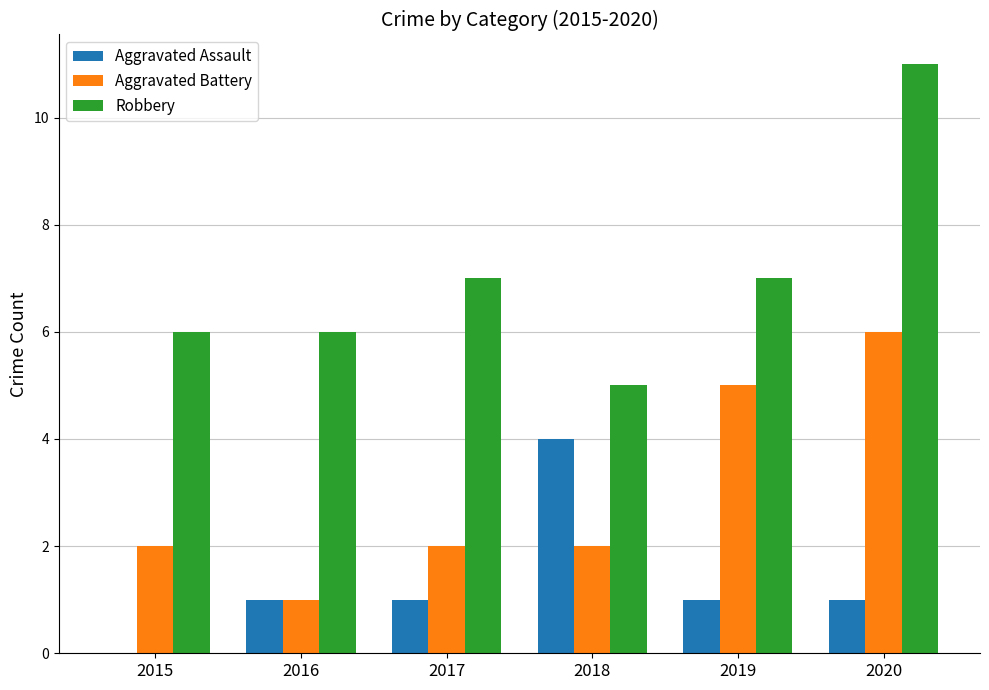

What is the sum of all Aggravated Assault values?

8